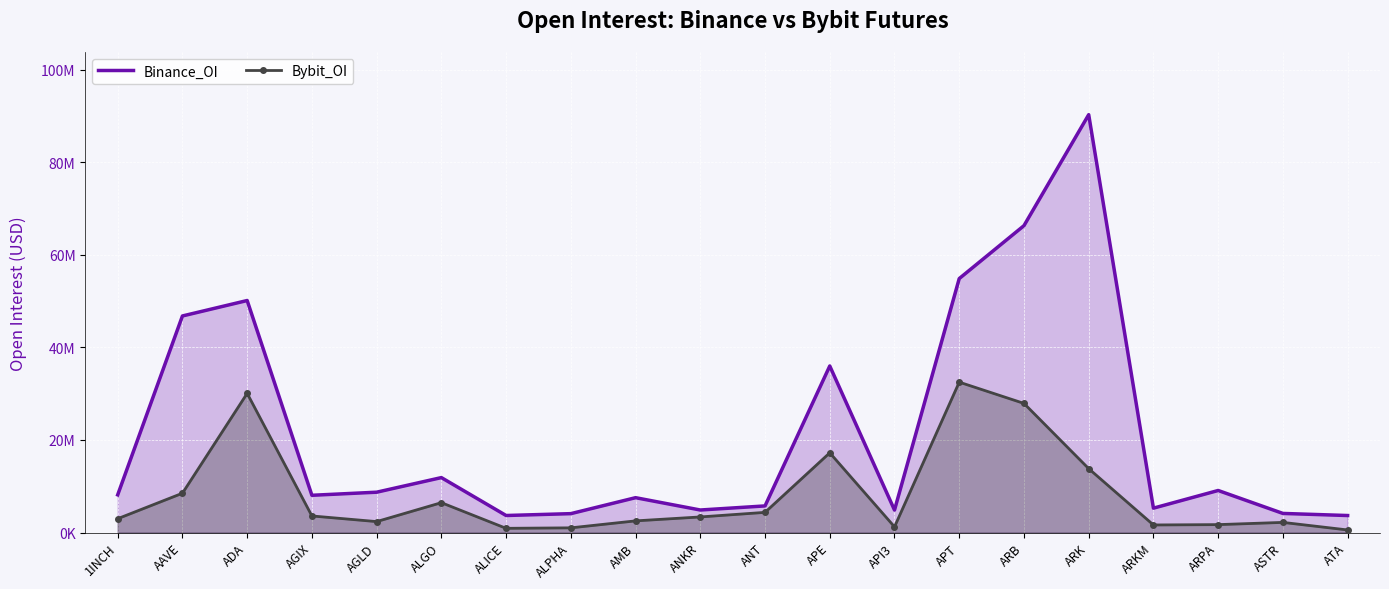

At which label does Bybit_OI first exceed 3363784?

AAVE